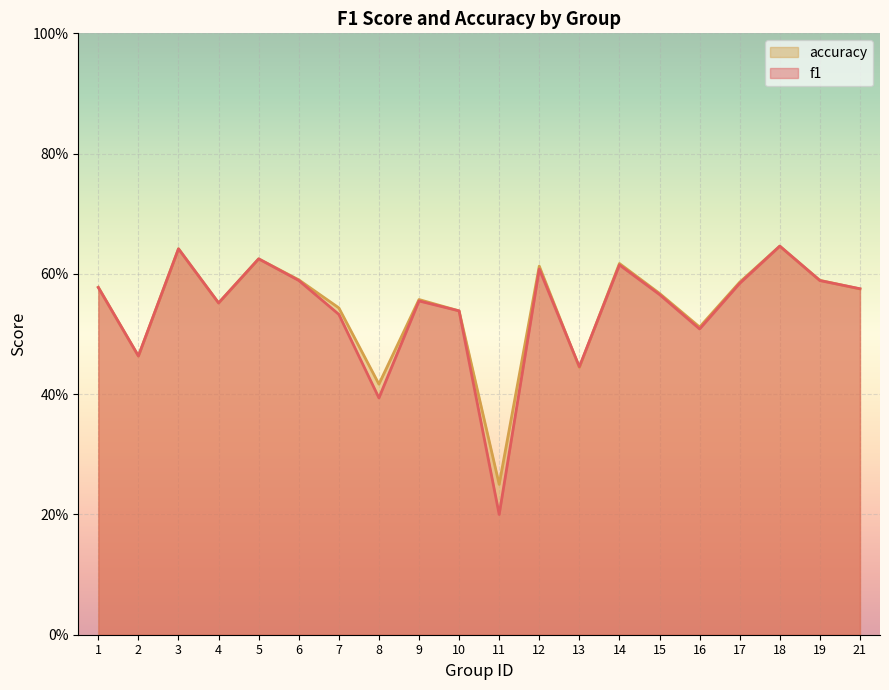

Where do accuracy and f1 first cross each other?

12 and 13